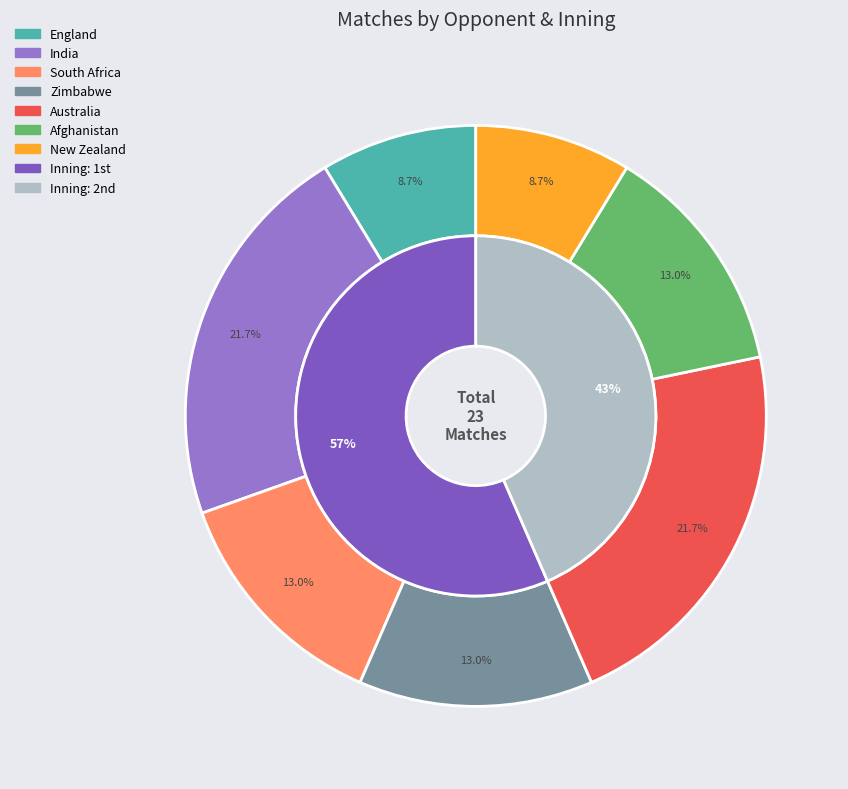

Which category has the smallest portion of the pie?

England